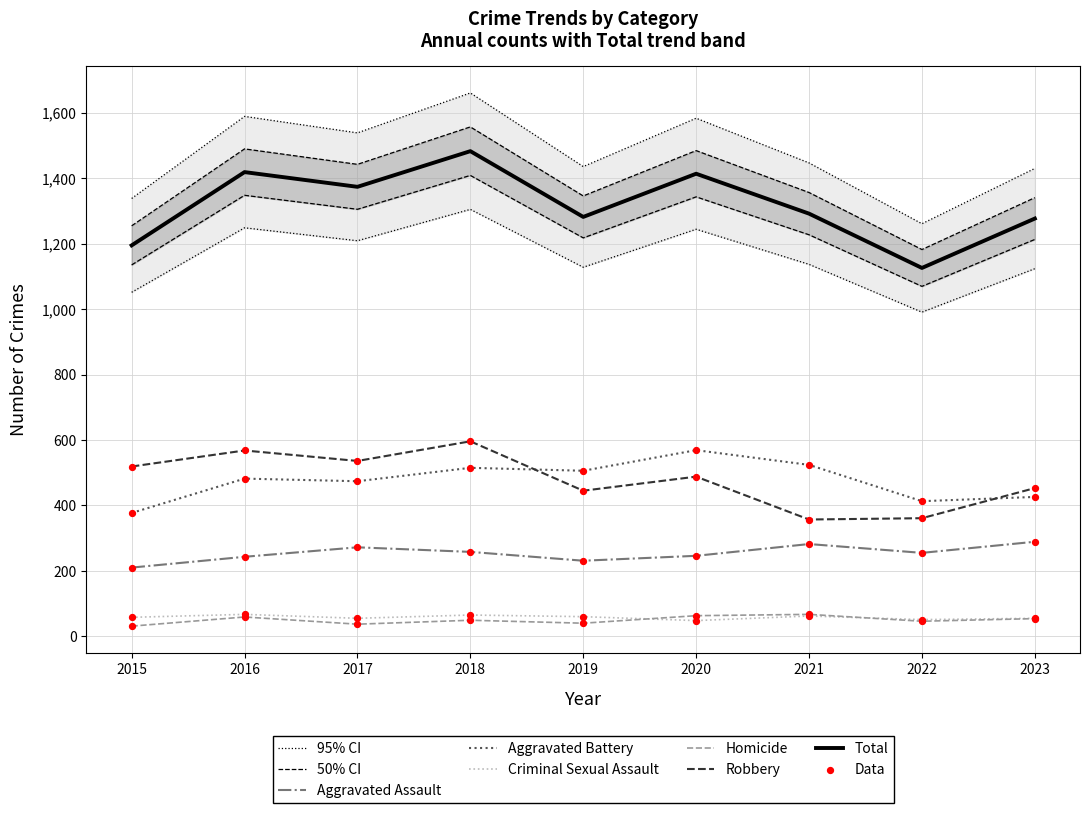

Is the value of Aggravated Assault at 2020 greater than the value of Homicide at 2022?

Yes